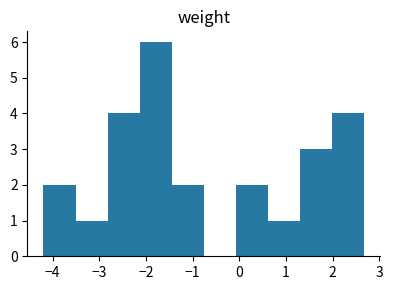

Which range on the x-axis has the tallest bar?

-2.1 to -1.4